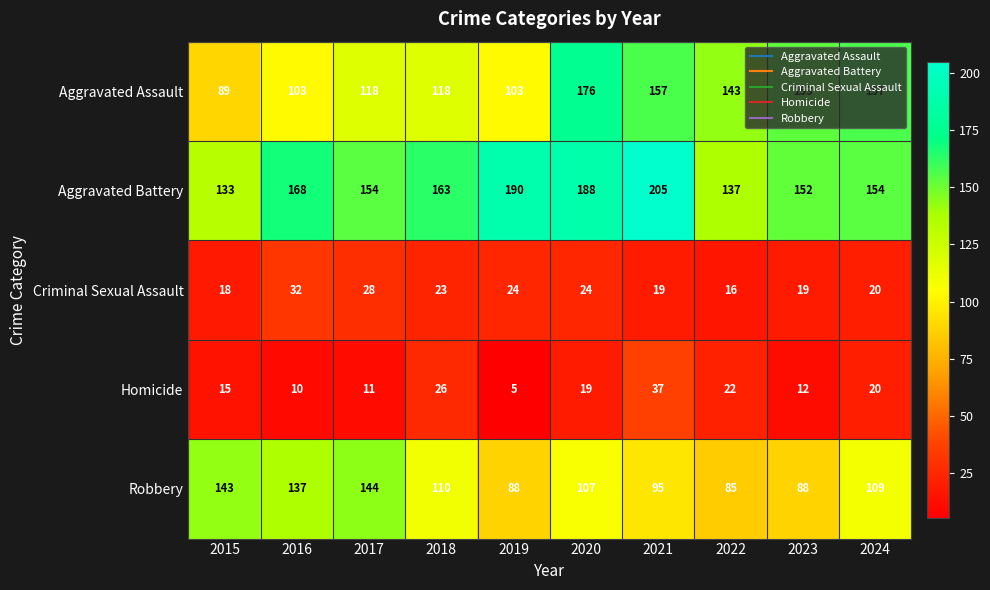

What is the average value of the Robbery series?

111